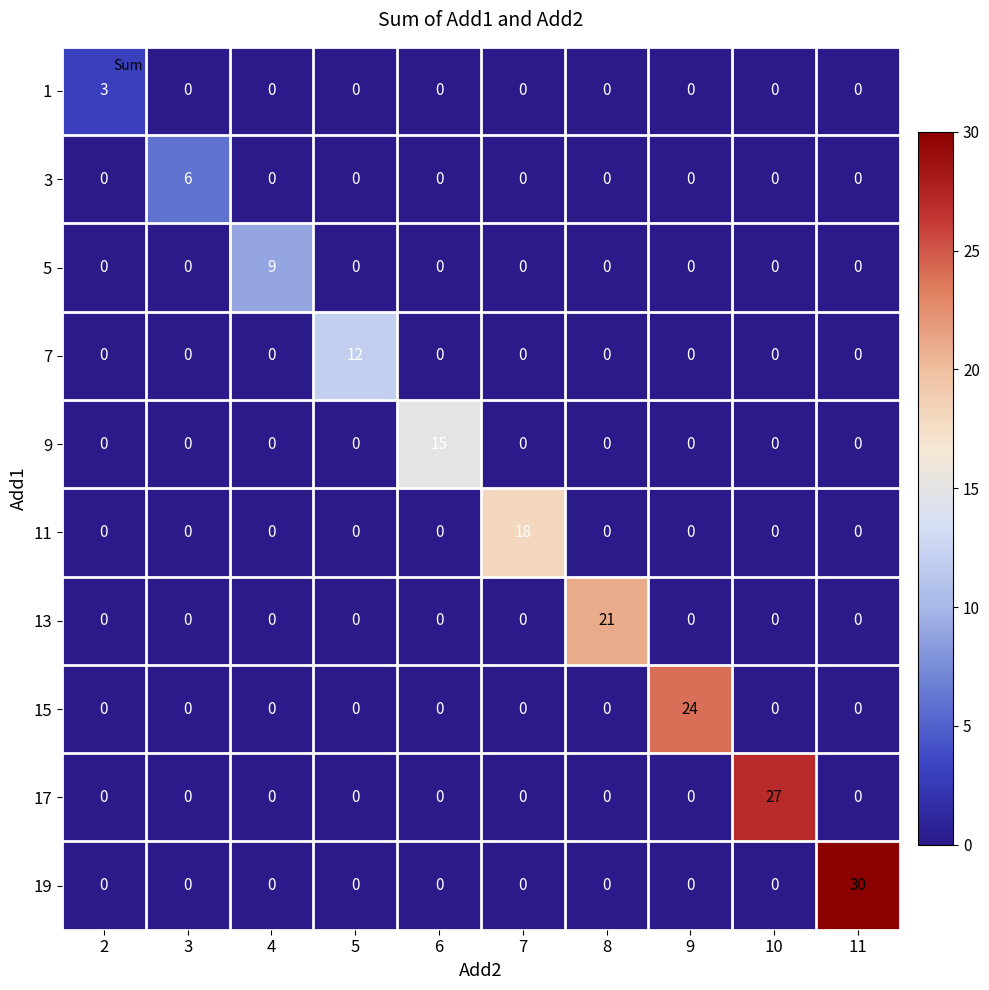

What is the sum of the 11 values at 8 and 7?

18